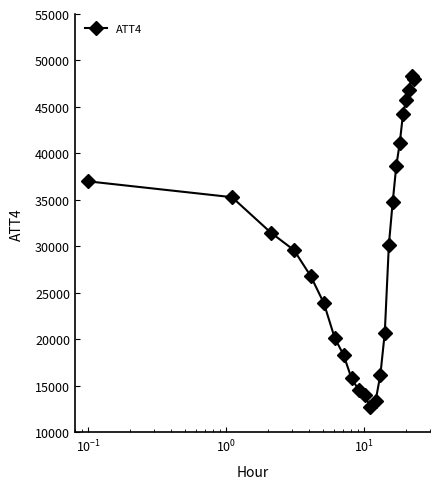

Reading left to right, what are all the values shown in this chart?

37000	35300	31500	29600	26800	23900	20200	18300	15800	14600	14000	12700	13400	16200	20700	30200	34800	38700	41100	44200	45700	46800	48300	48000